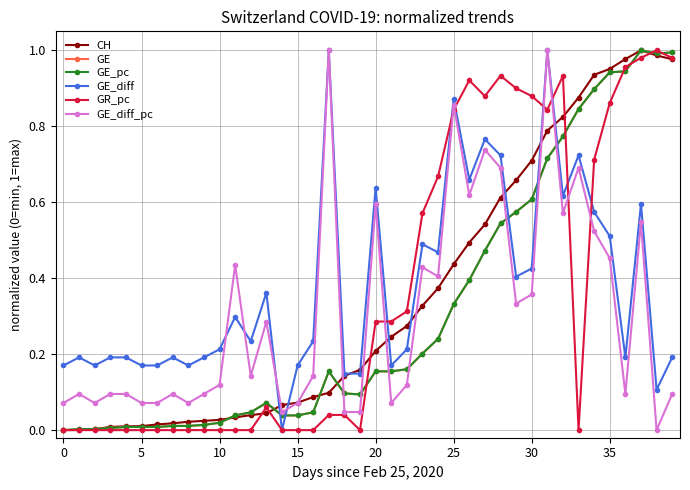

How many lines are shown in the chart?

6